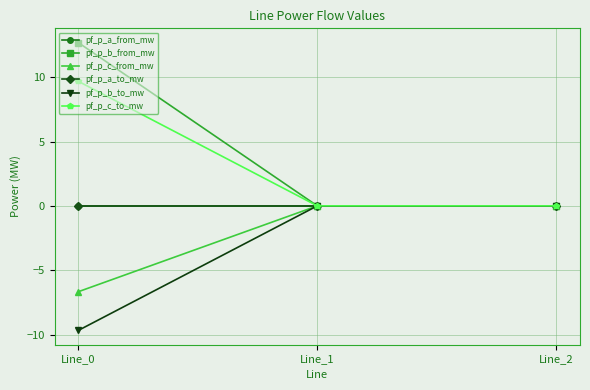

How many lines are shown in the chart?

6